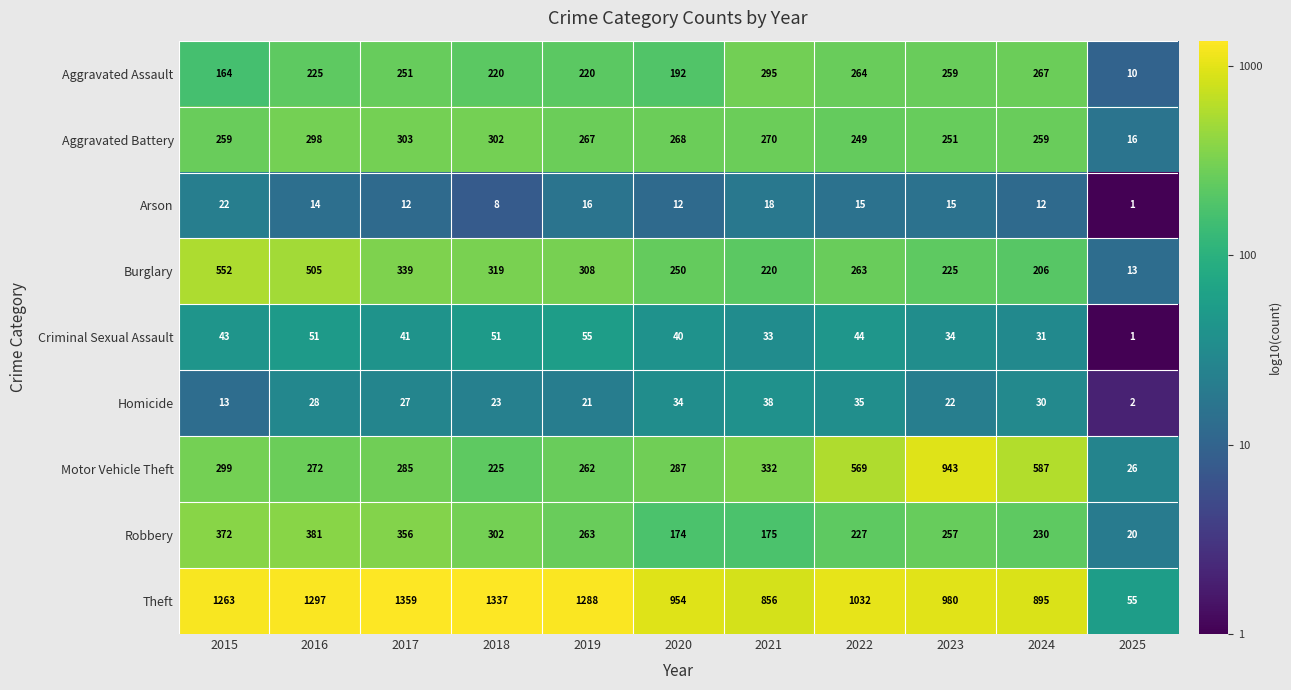

Read the Arson value at 2022, to the nearest 5.

15